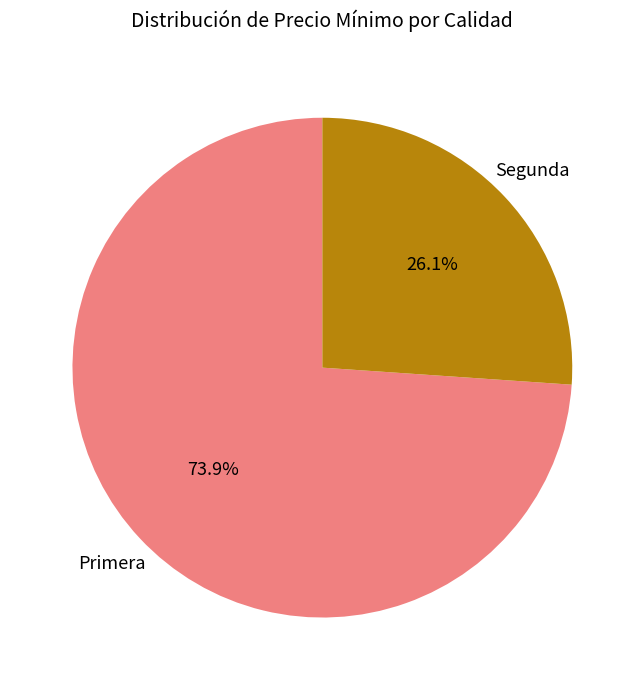

Is there a majority slice in this chart?

Yes